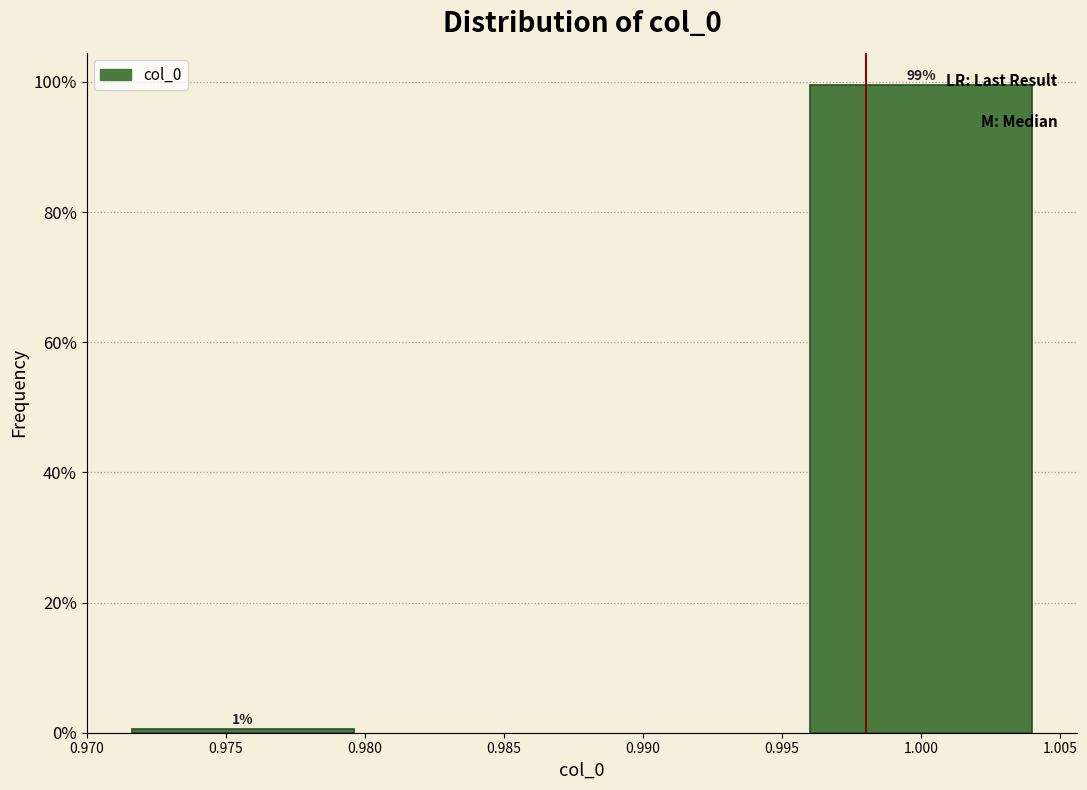

The chart shows a value of 99.5 at 1.000. True or false?

True